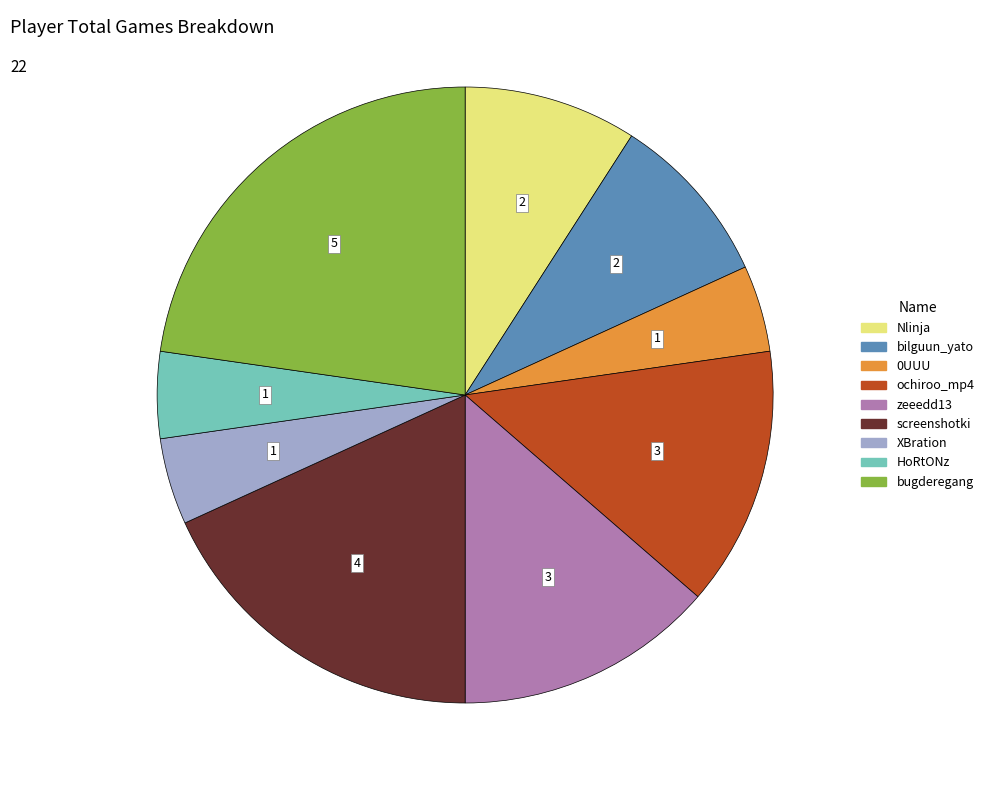

The HoRtONz slice represents 5% of the pie. True or false?

True